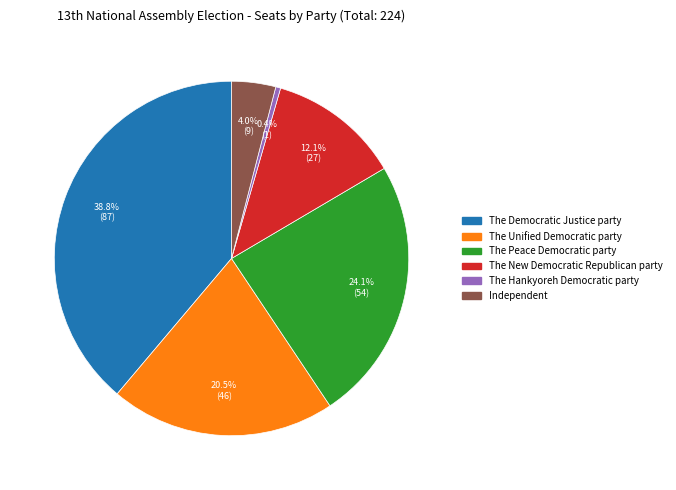

Is The Democratic Justice party the majority of the pie?

No